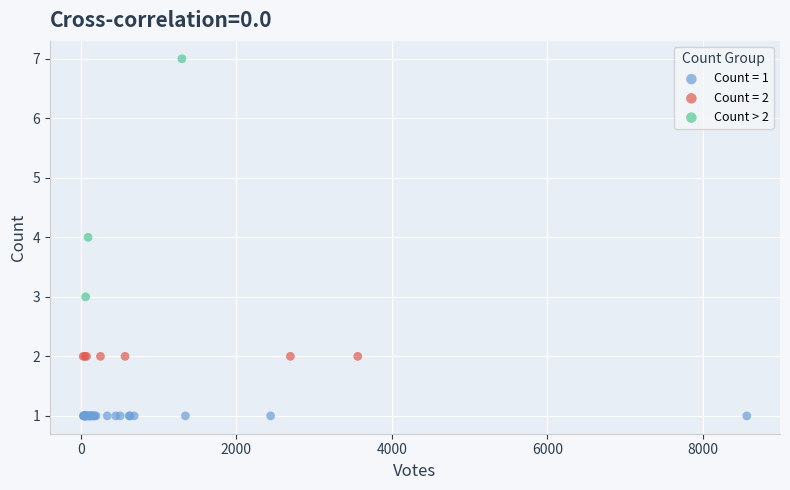

Which series reaches the minimum Y coordinate?

Count = 1